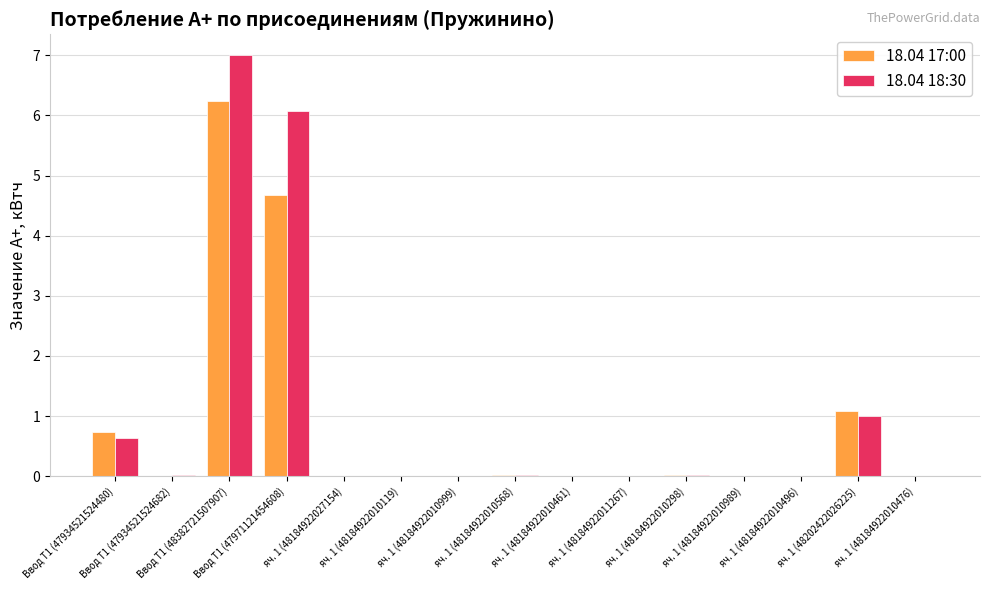

The value of 18.04 18:30 at Ввод Т1 (47971121454608) is 9.7. True or false?

False